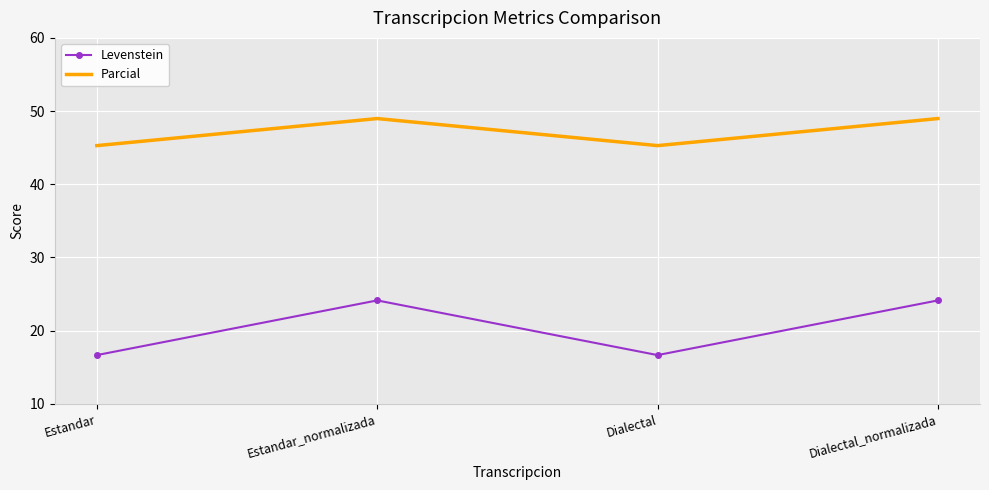

At which category does Levenstein reach its first local valley?

Dialectal